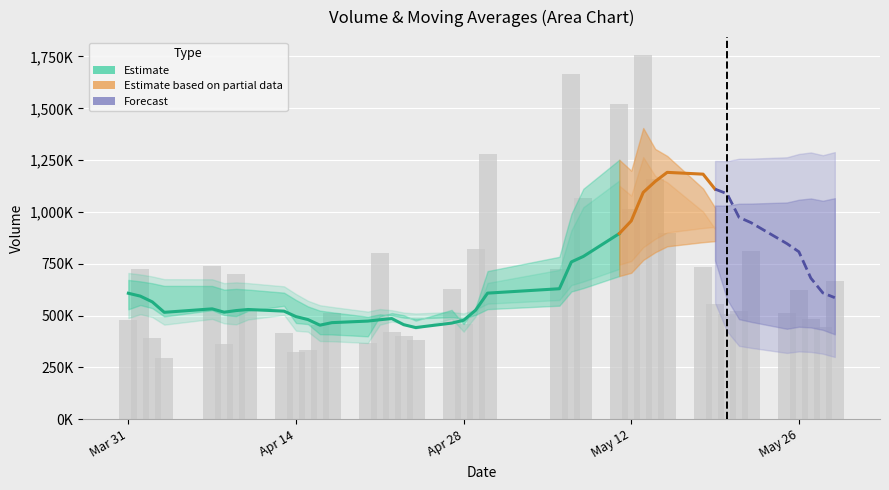

What is the maximum value shown in the chart?

1755601.0